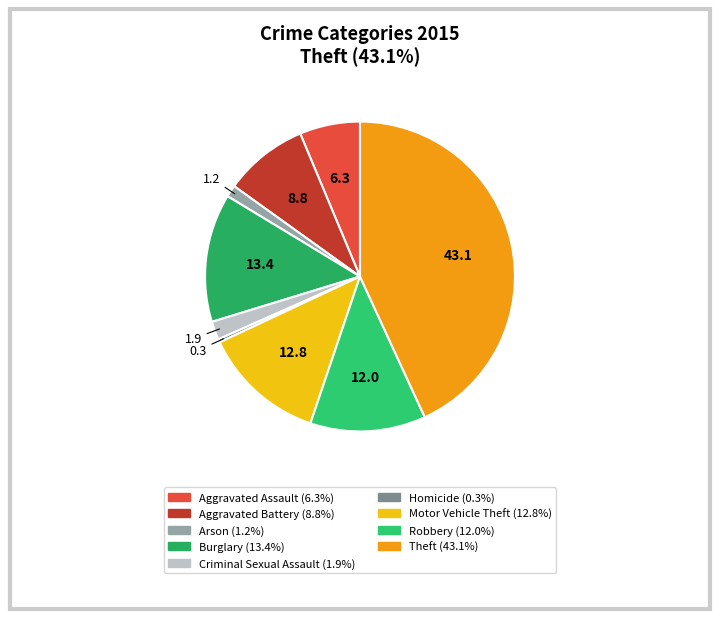

Approximately how many times larger is the value at Burglary compared to Robbery?

1.1